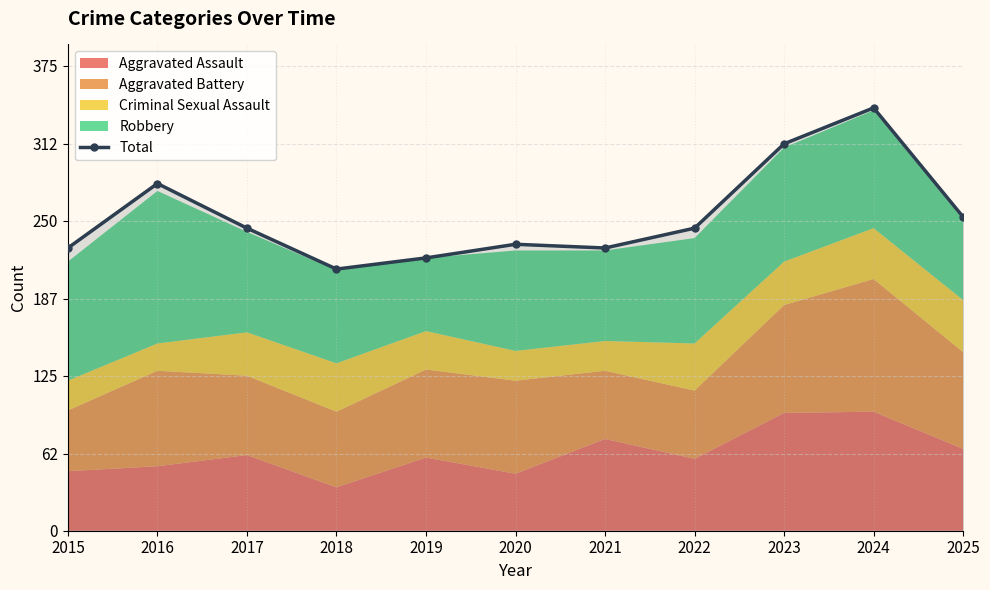

What is the difference between the maximum and minimum values?

130